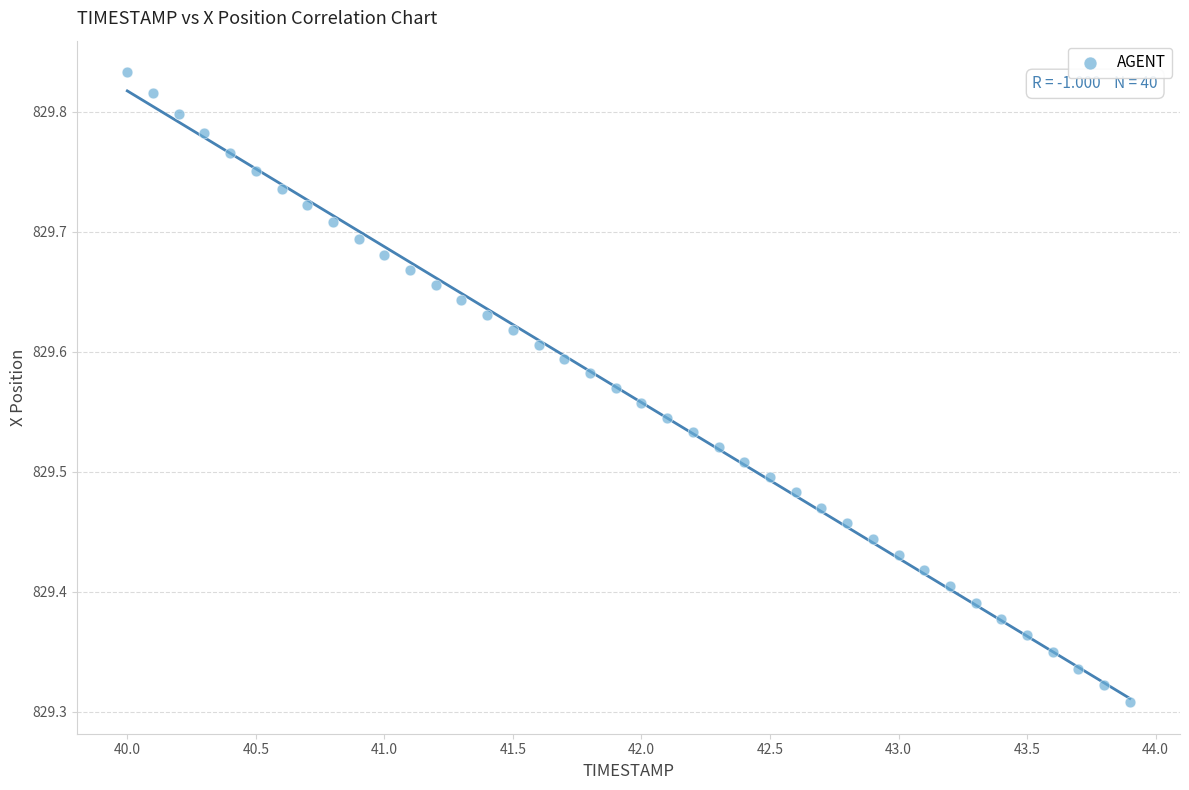

What is the range of Y values (max minus min)?

0.5